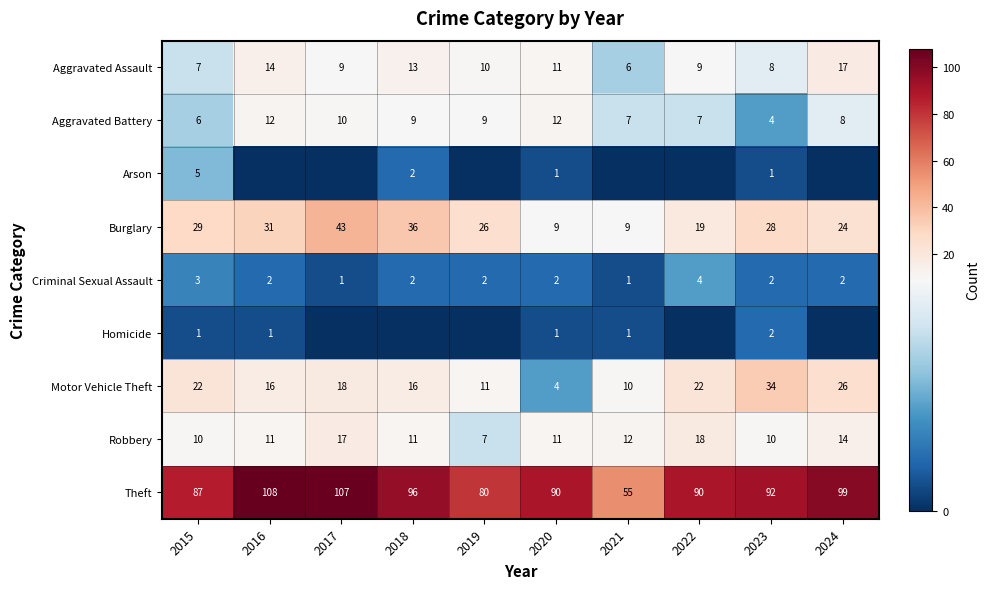

Which label corresponds to the largest value in the chart?

2016